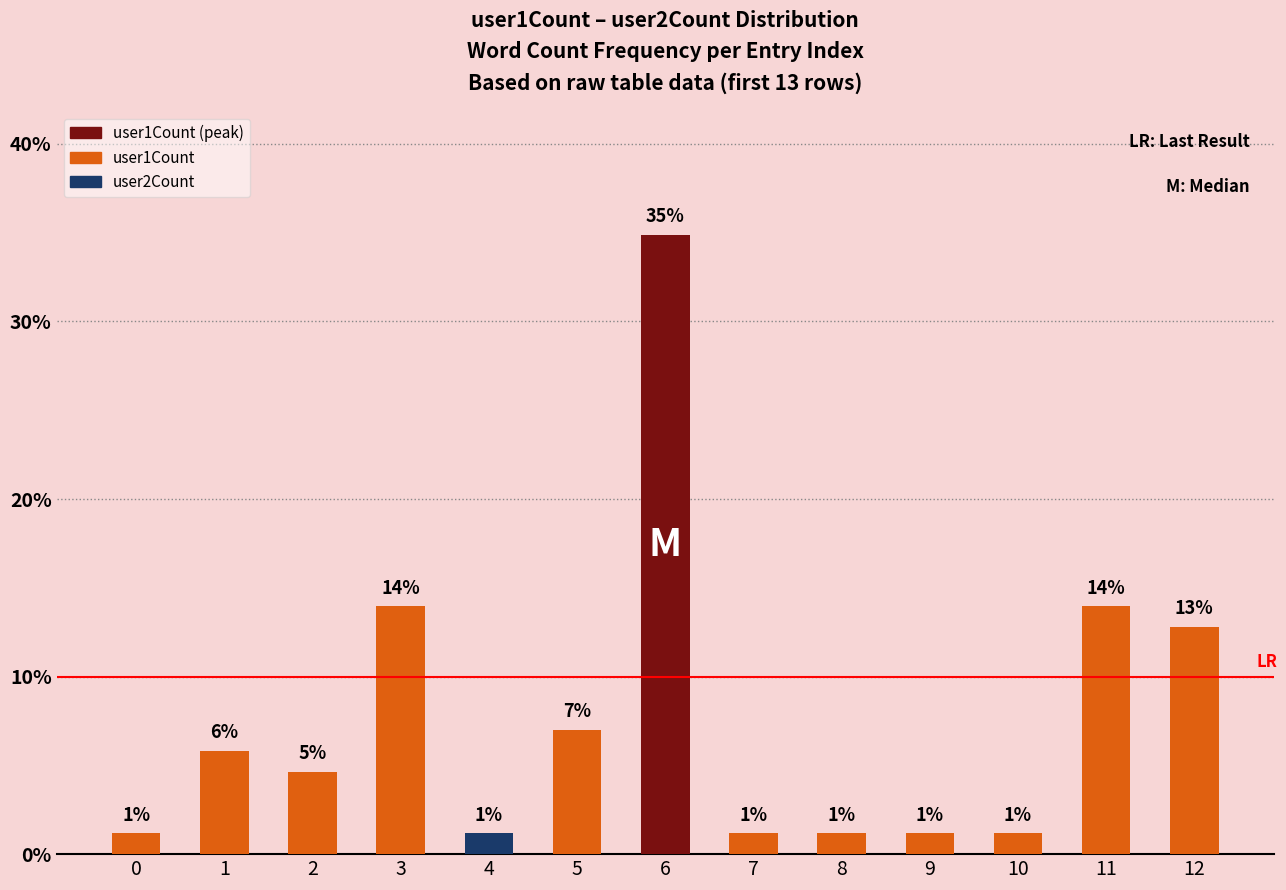

Reading left to right, extract all data points from this chart.

0=1.2	1=5.8	2=4.7	3=14.0	4=1.2	5=7.0	6=34.9	7=1.2	8=1.2	9=1.2	10=1.2	11=14.0	12=12.8